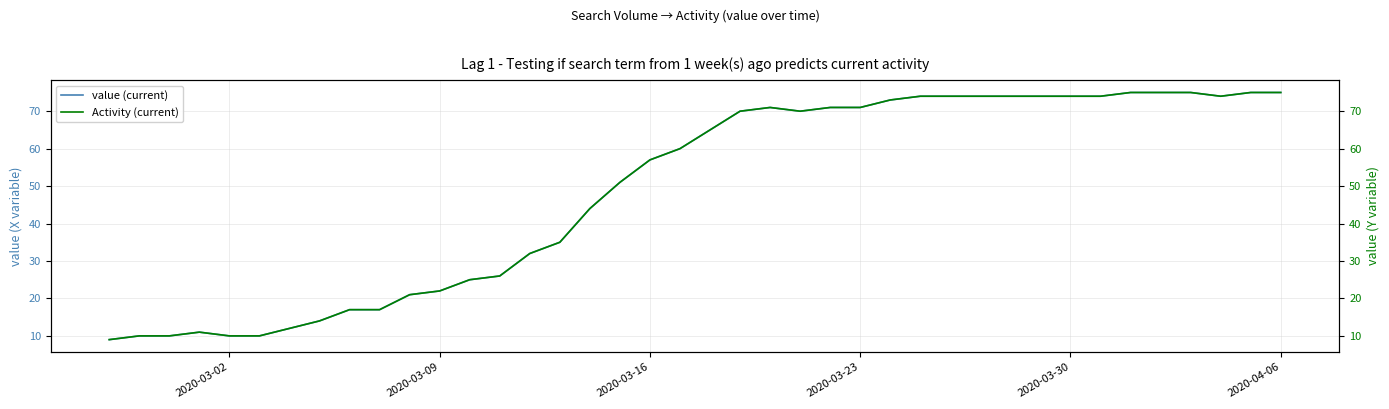

The value (current) series shows 81 at 2020-03-16. True or false?

False